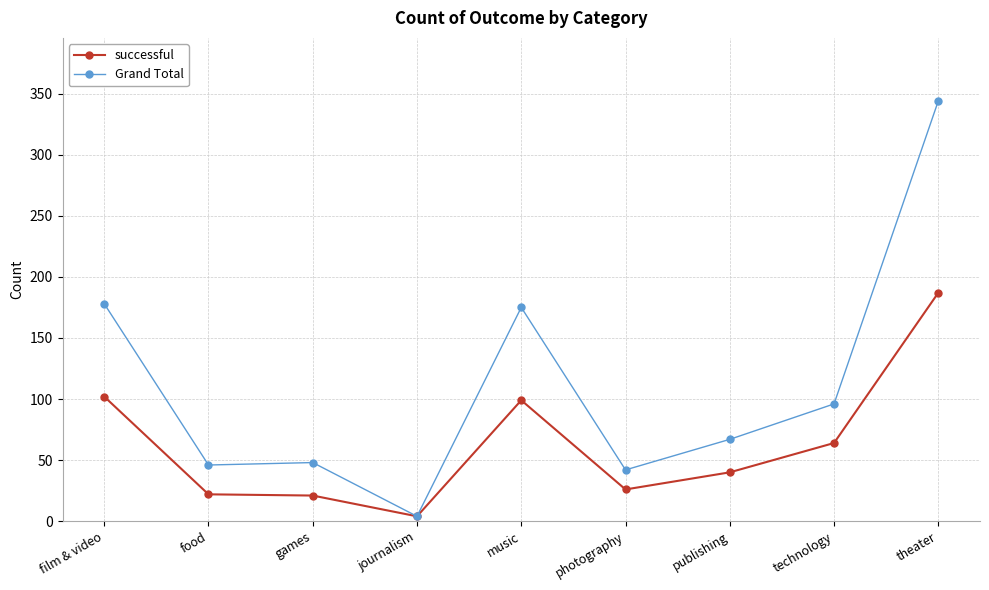

What is the sum of the successful values at theater and film & video?

289